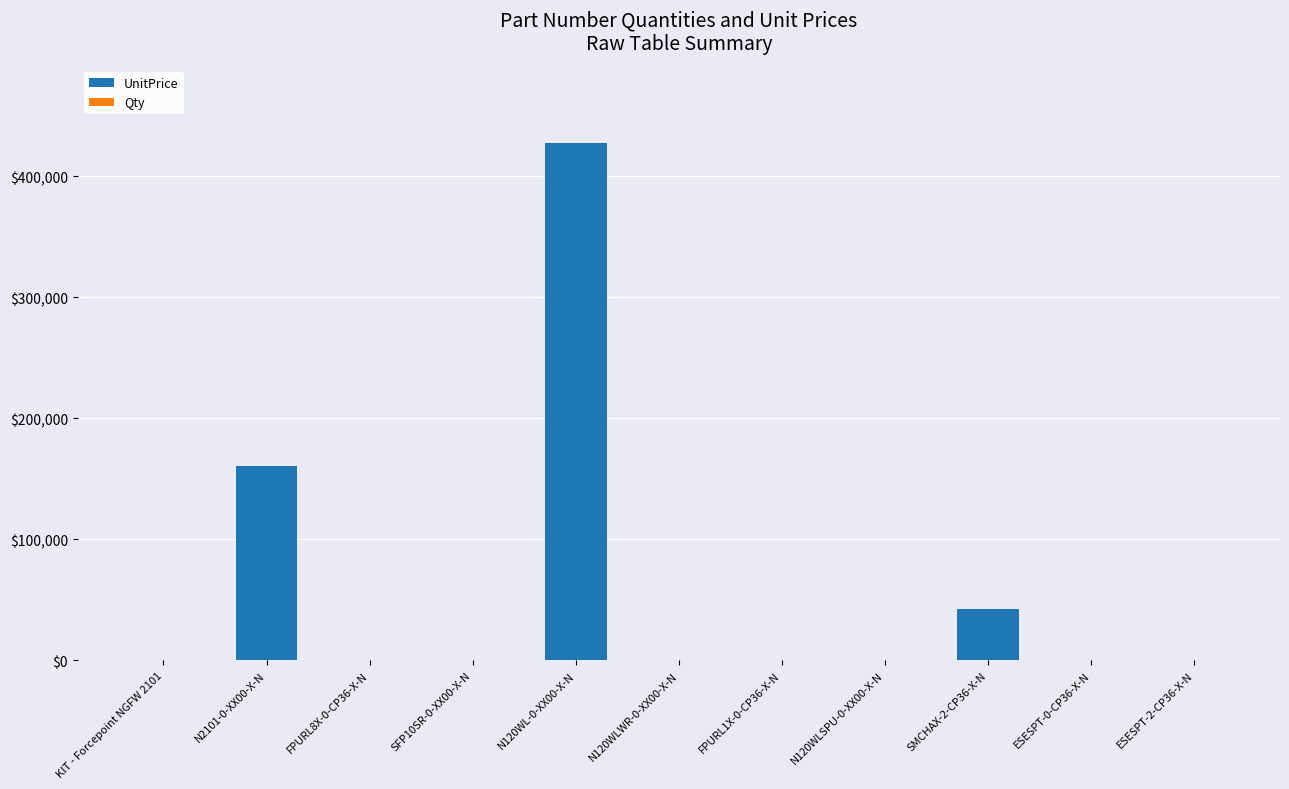

How many values in the UnitPrice series exceed 0?

3